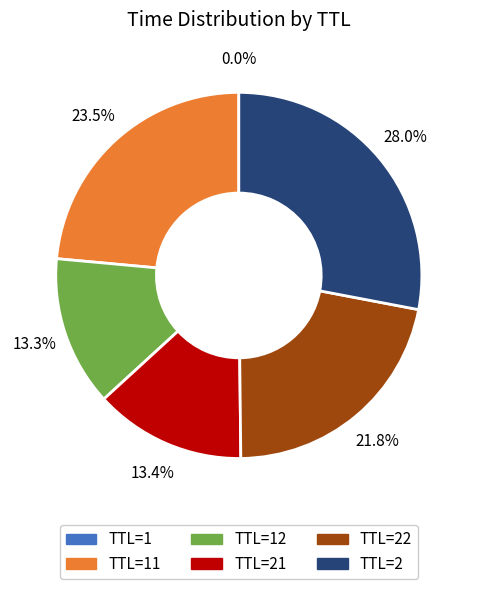

Is there any slice that represents more than half of the pie?

No